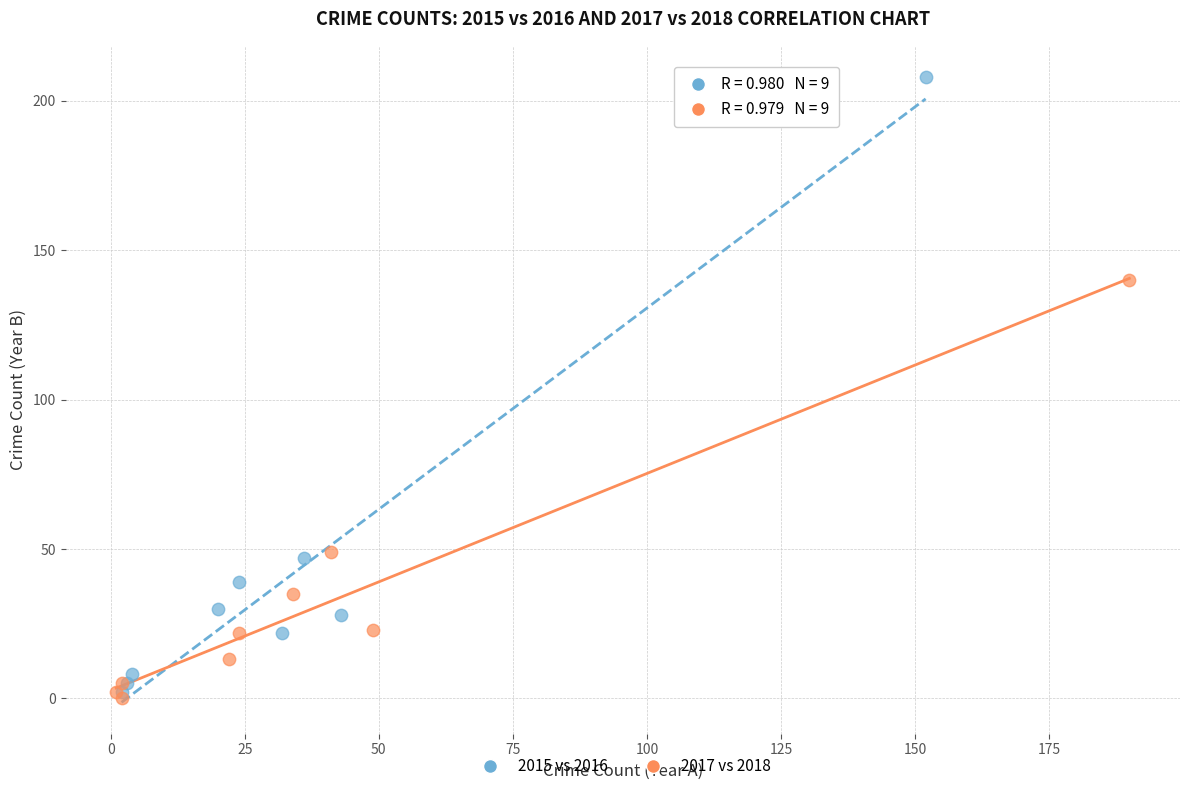

Which series reaches the maximum Y coordinate?

2015 vs 2016